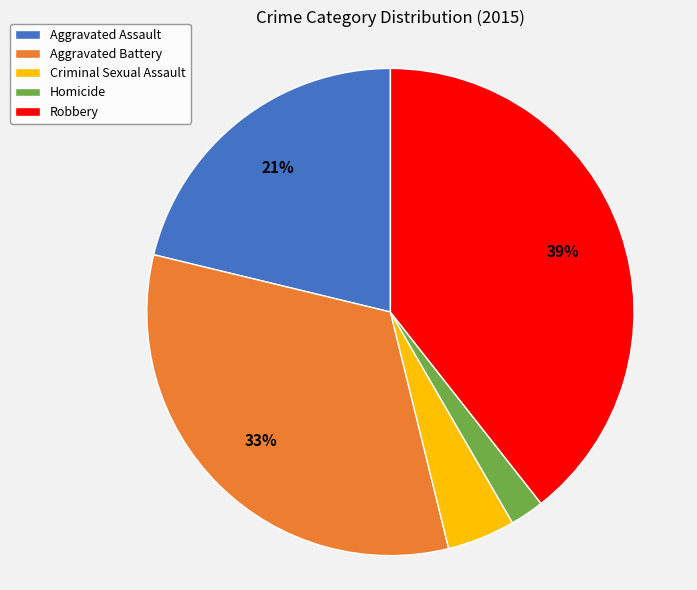

To the nearest percent, what percentage of the pie is Criminal Sexual Assault?

5%